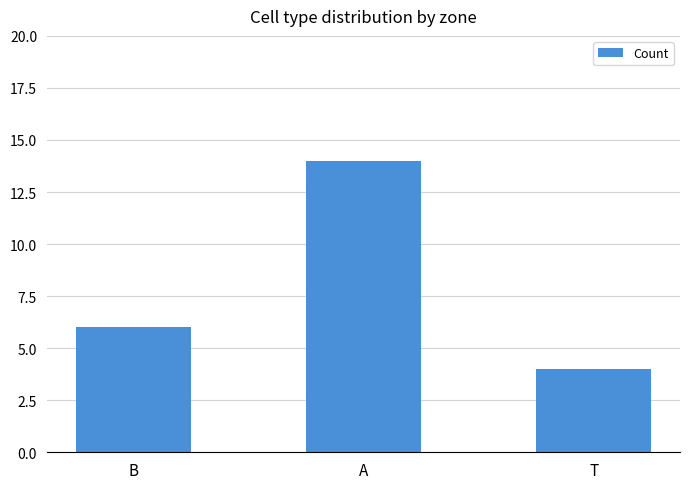

What is the label of the 3rd bar from the right?

B